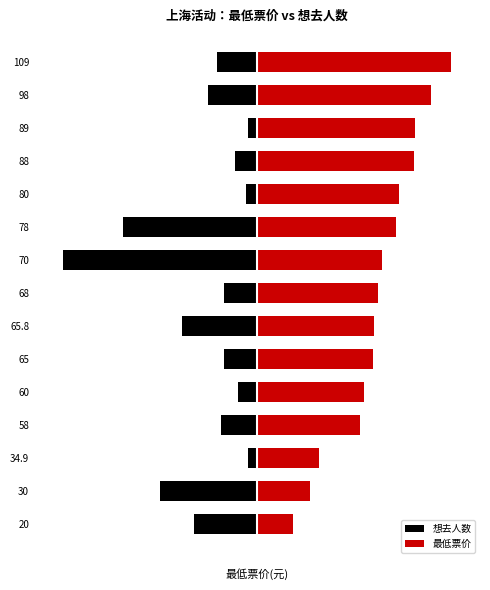

How many groups of bars are there?

15